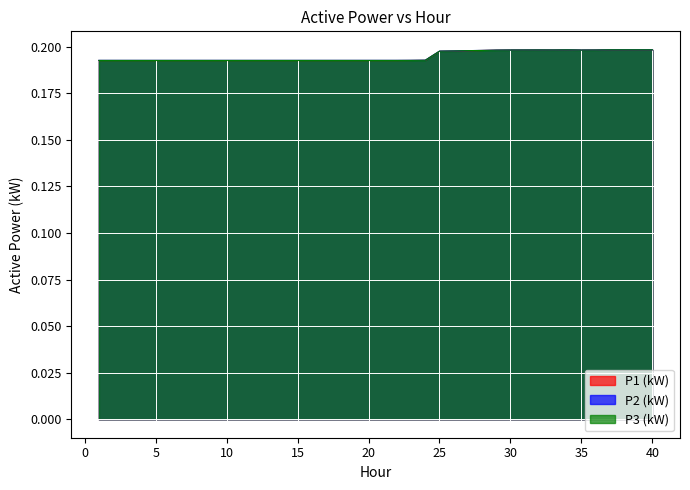

True or false: P1 (kW) and P2 (kW) intersect in this chart.

False